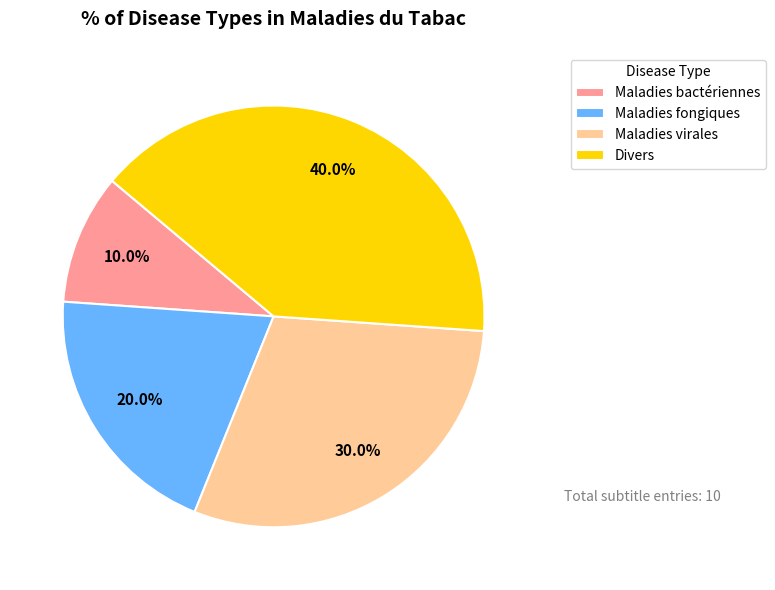

What is the ratio of the value at Maladies virales to the value at Maladies fongiques?

1.5